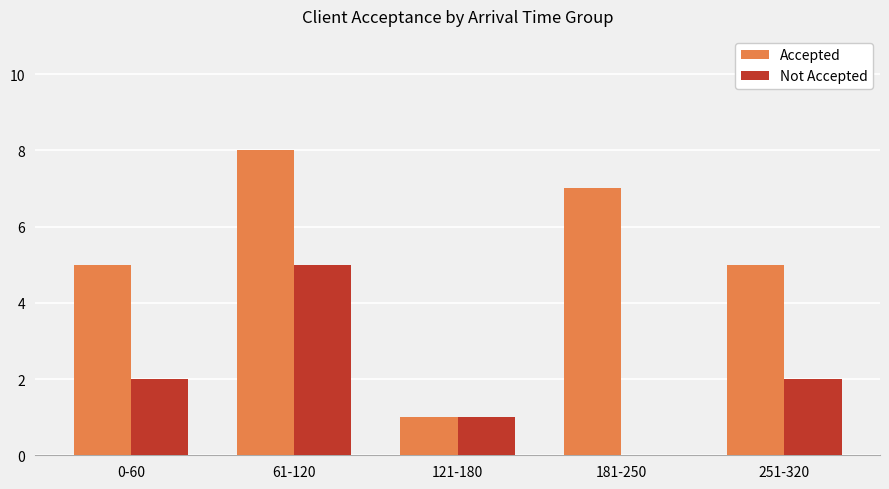

Reading left to right, transcribe all the data shown in this chart.

Accepted: 0-60=5	61-120=8	121-180=1	181-250=7	251-320=5
Not Accepted: 0-60=2	61-120=5	121-180=1	181-250=0	251-320=2